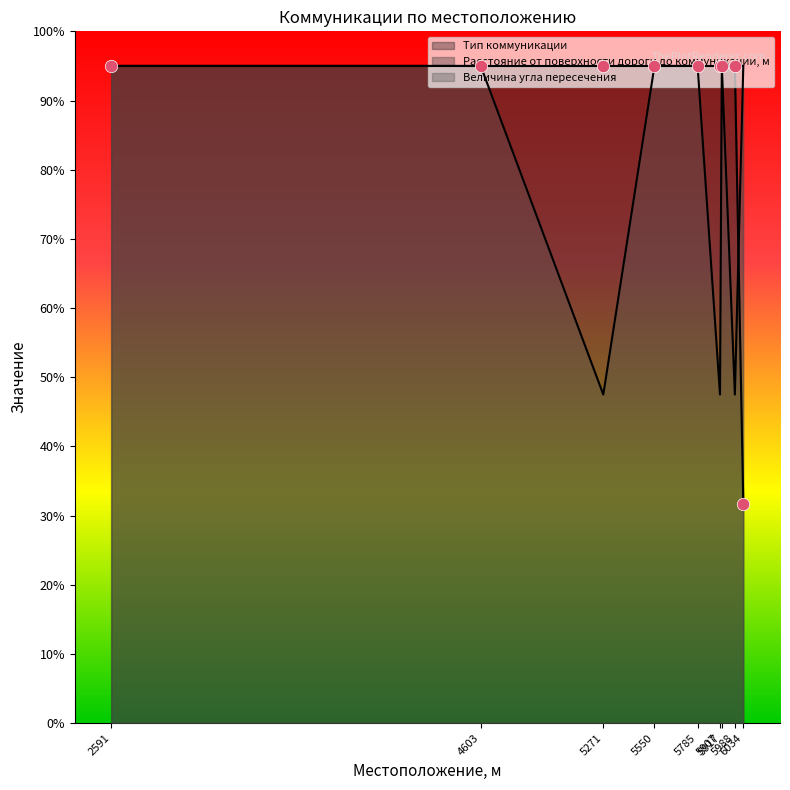

Which series reaches the maximum Y coordinate?

Тип коммуникации